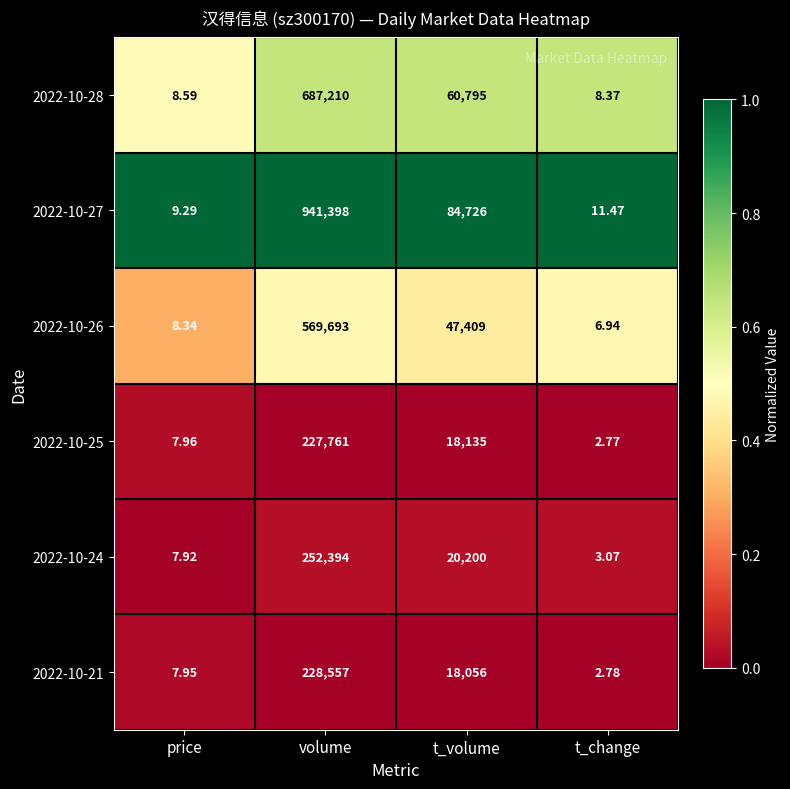

At which category does the chart reach its minimum across all series?

t_change